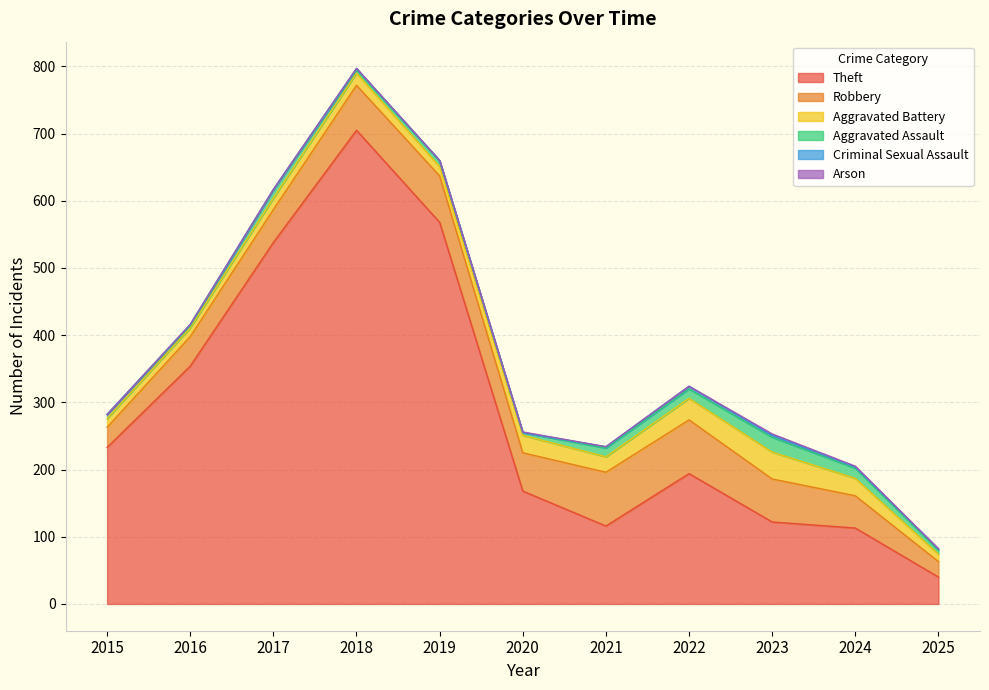

Where is the first local maximum for Aggravated Assault?

2017